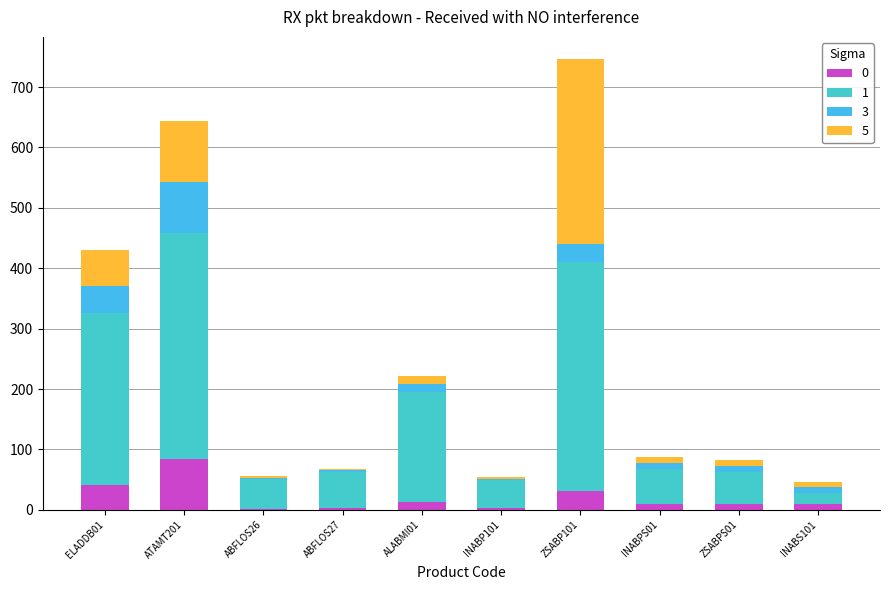

How many data points does each series have?

10